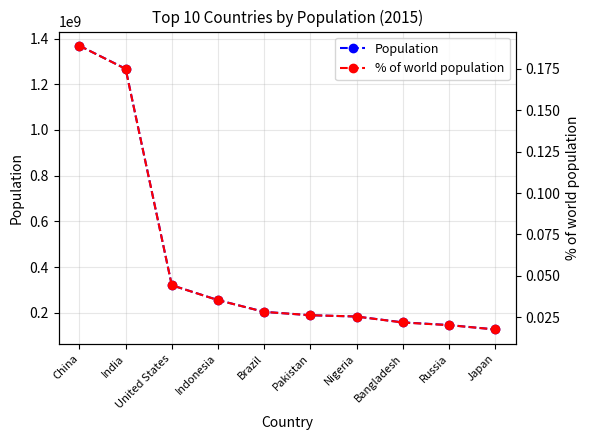

Rank the series by their average value, from lowest to highest.

% of world population, Population